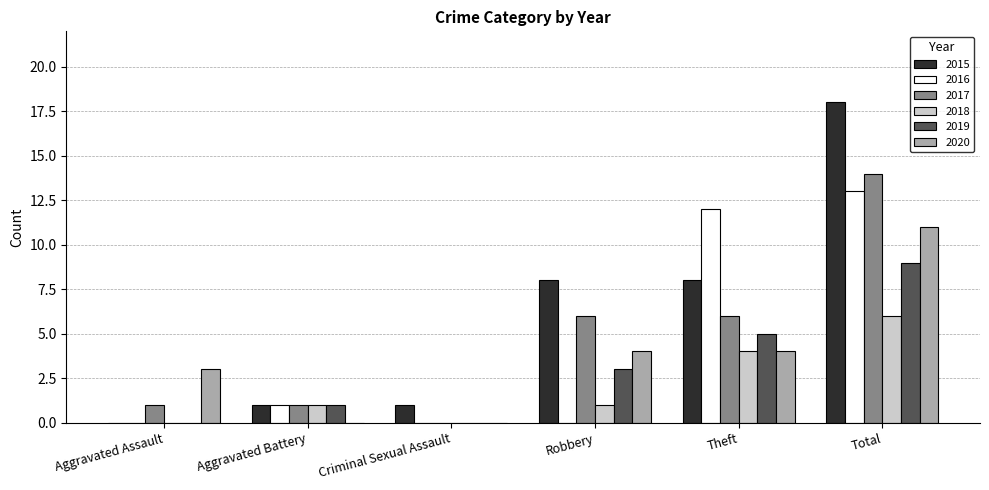

How many positive values does the 2017 series have?

5